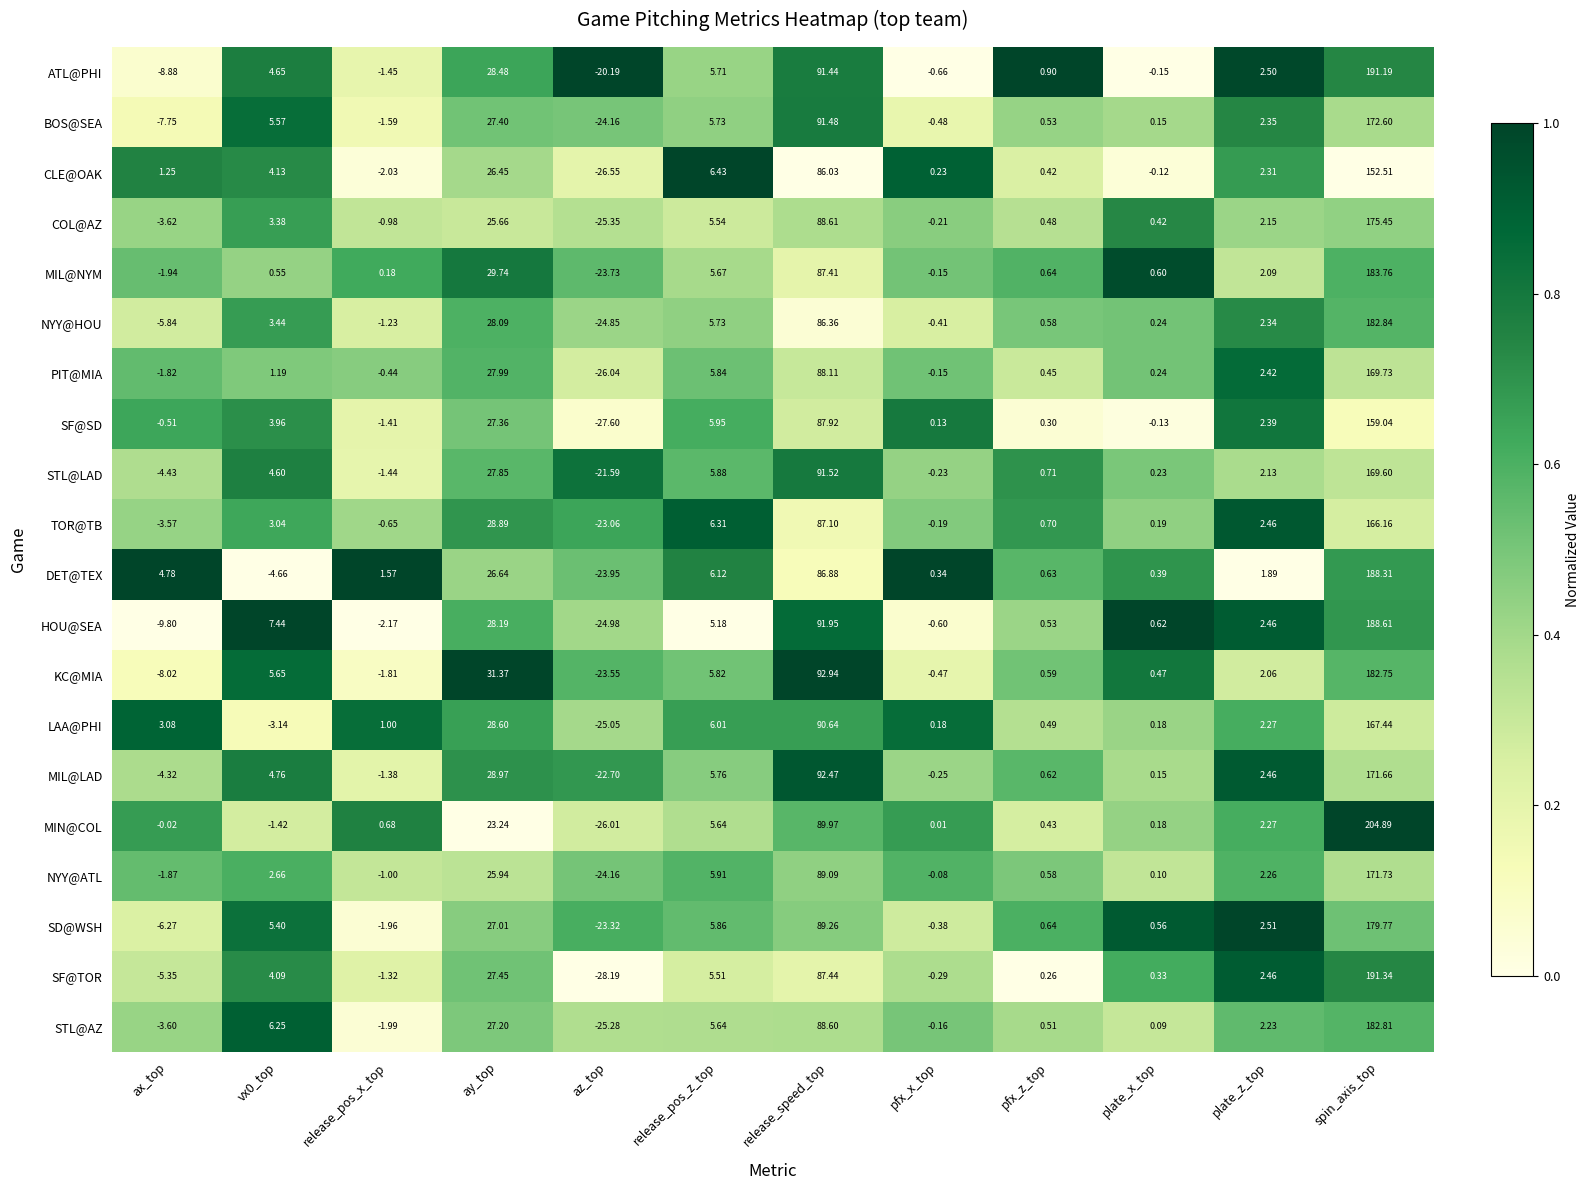

What is the maximum value shown in the chart?

204.9